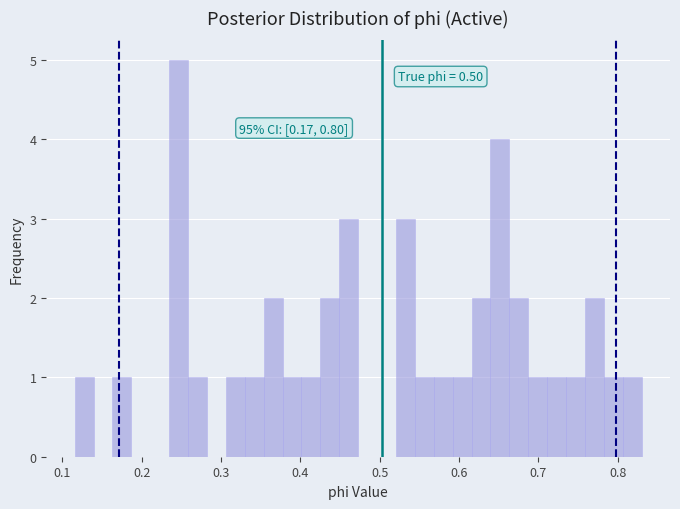

Read against the x-axis, roughly where is the centre of the tallest bar?

0.25